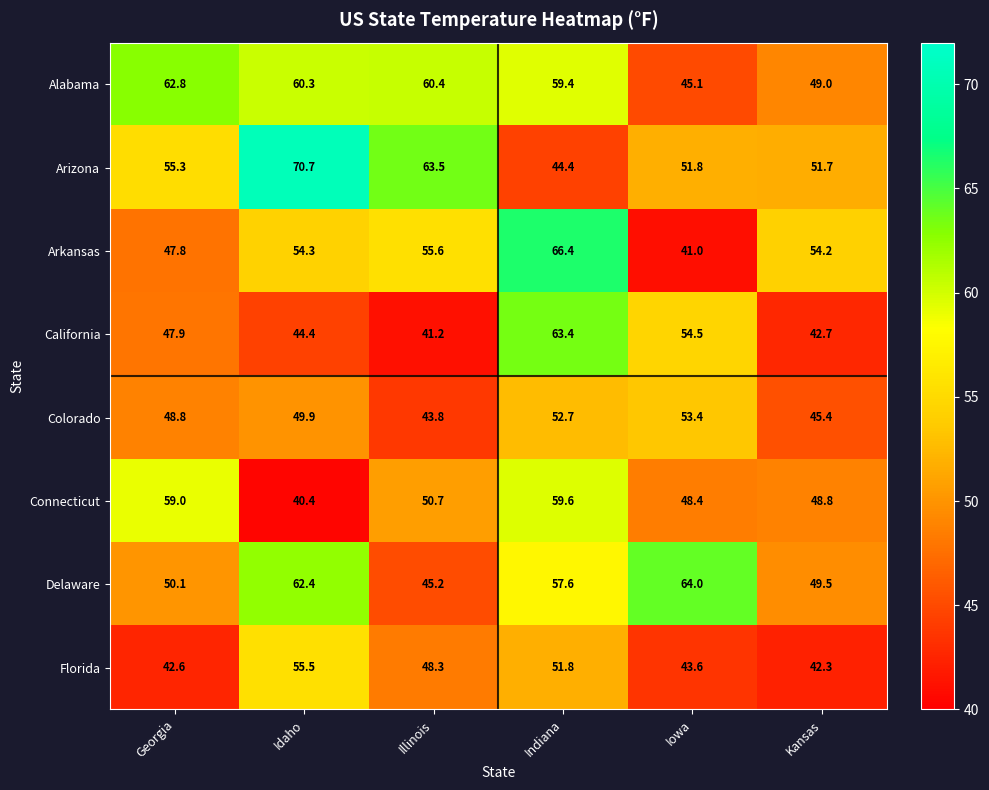

What is the difference between the highest and lowest values at Indiana?

22.0